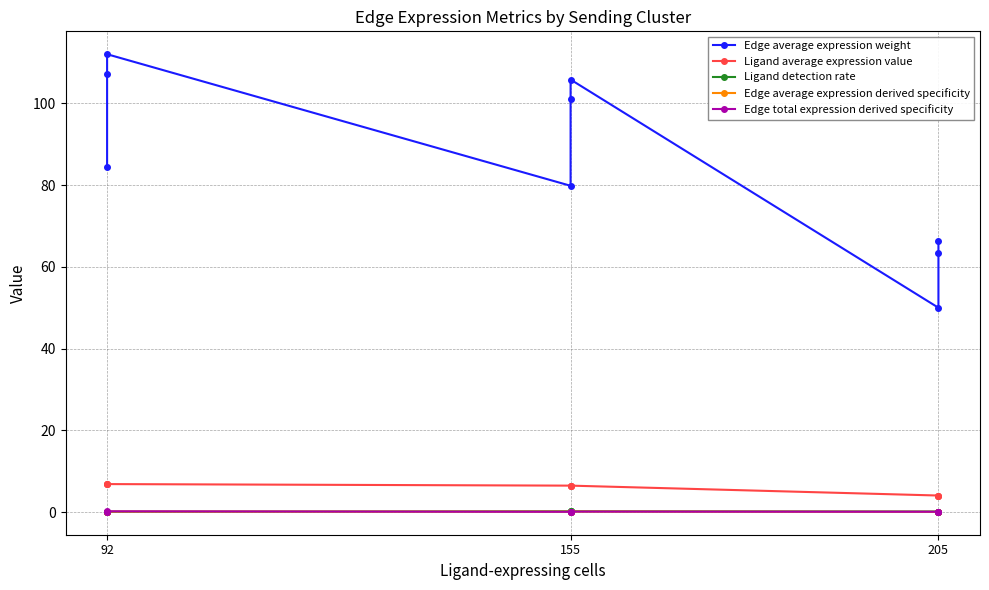

How many lines are shown in the chart?

5